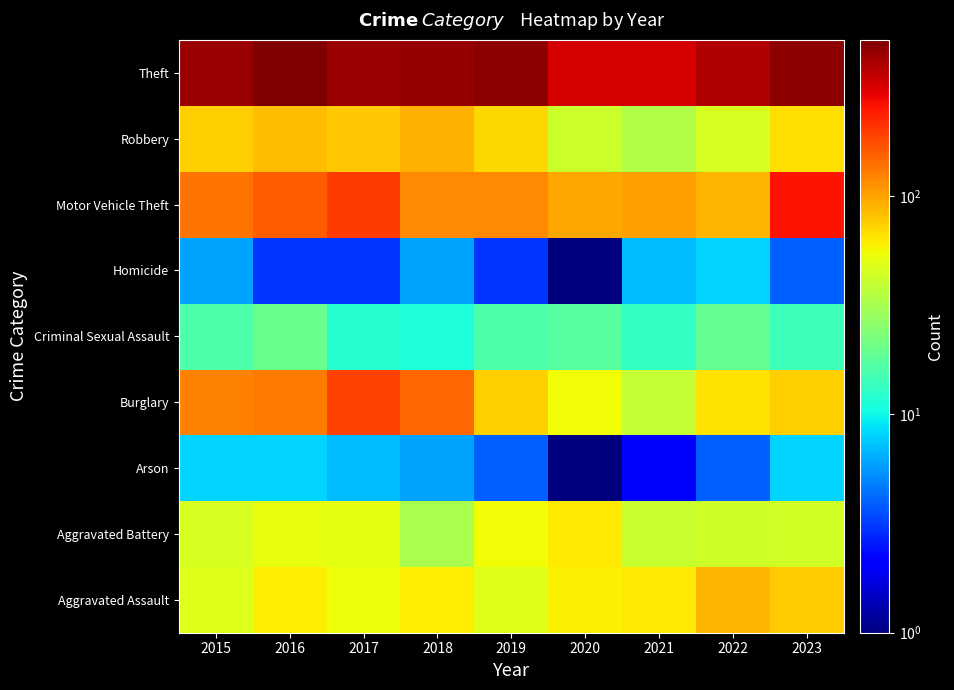

How many data points does each series have?

9